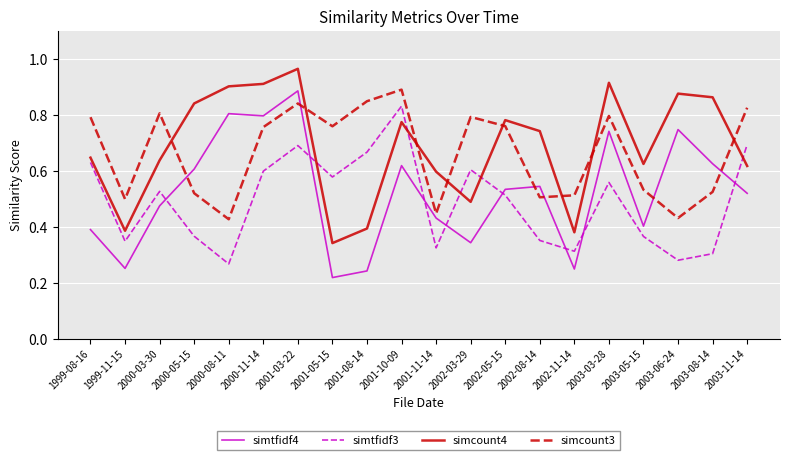

Is it true that simtfidf4 equals 0.9 at 2002-08-14?

False